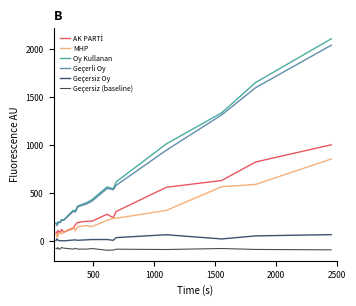

True or false: Geçerli Oy has more than 2 points higher than both neighbors.

False